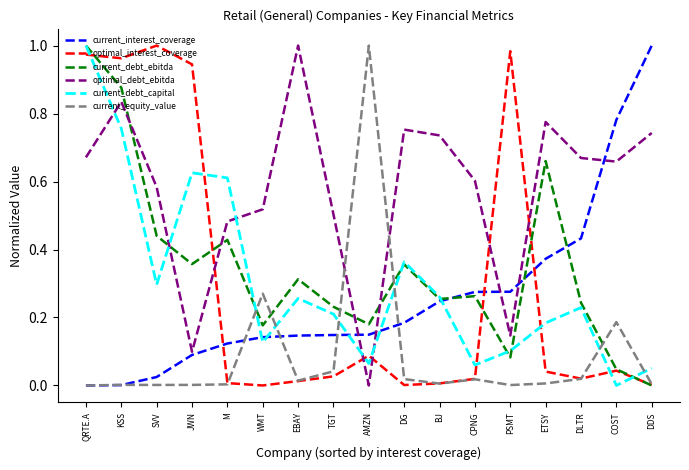

Is the value of current_debt_capital at CPNG greater than the value of current_equity_value at JWN?

Yes